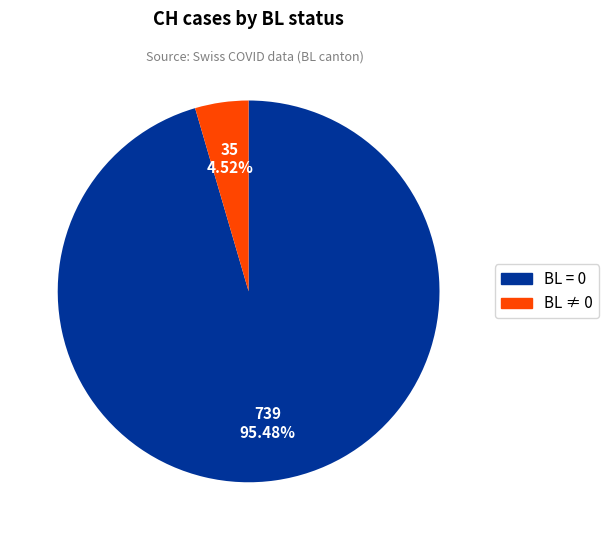

Is there a majority slice in this chart?

Yes